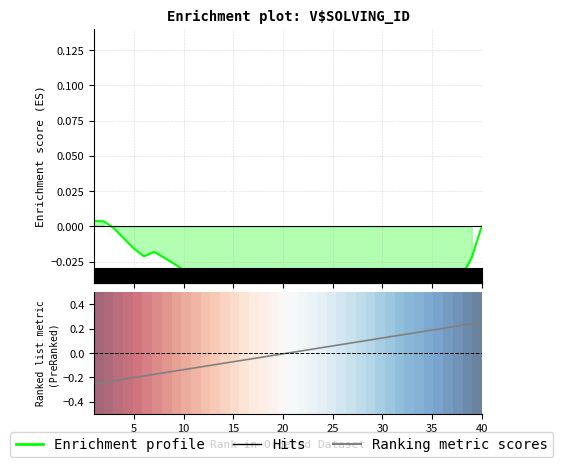

At which label does Ranking metric scores first exceed 0?

20